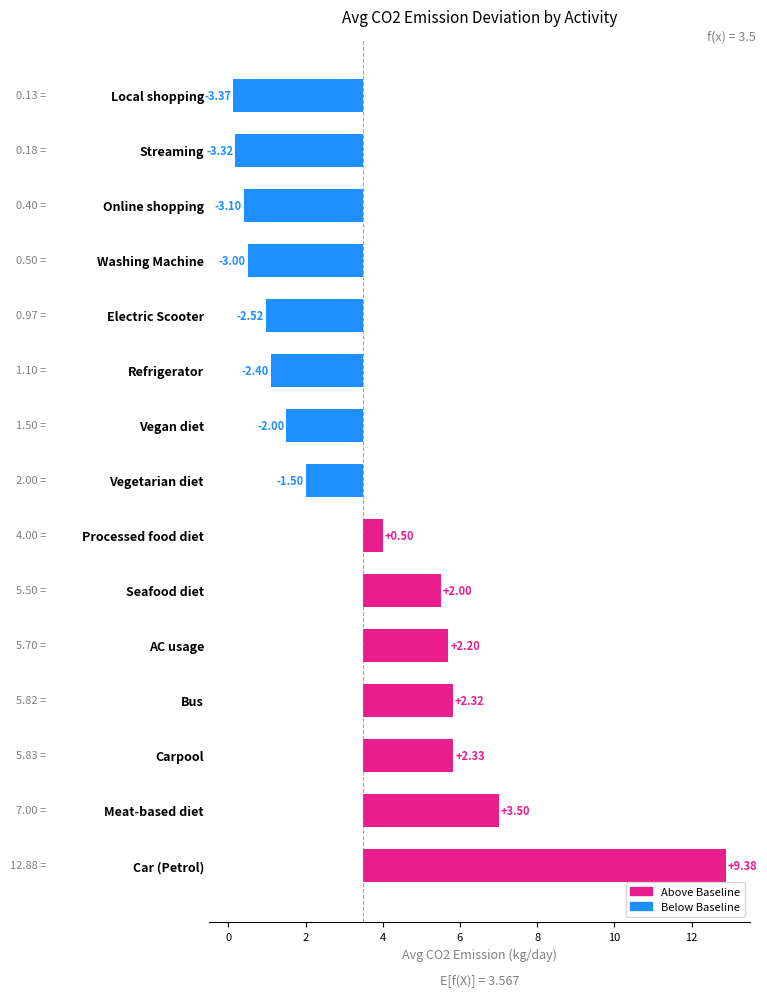

How many data points are less than -1?

8